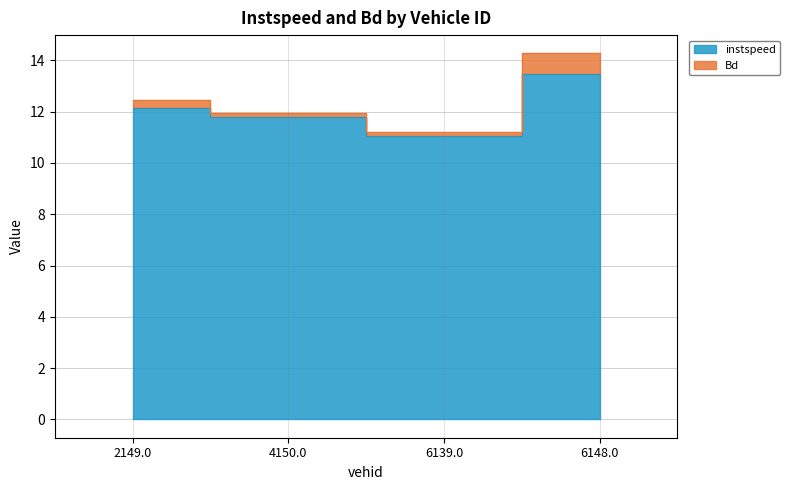

What is the approximate value at 4150.0?

11.8